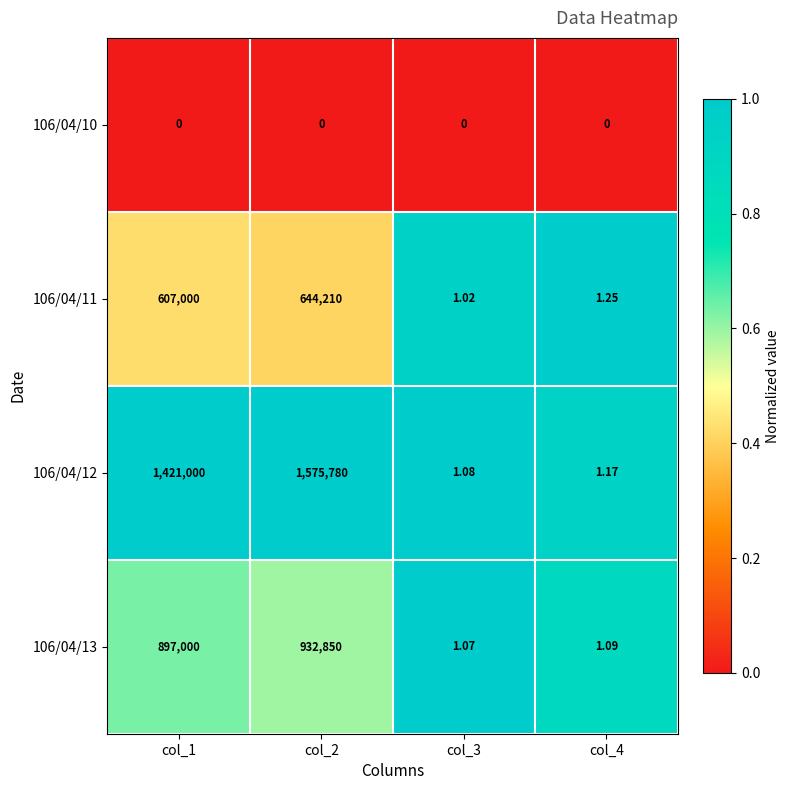

Which series changed the most between col_2 and col_3?

106/04/12